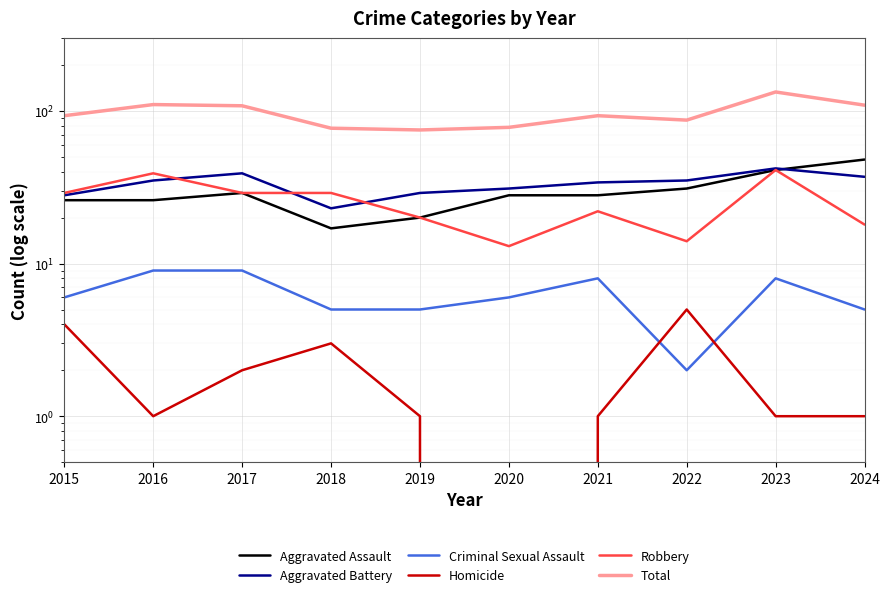

What is the average value of the Robbery series?

25